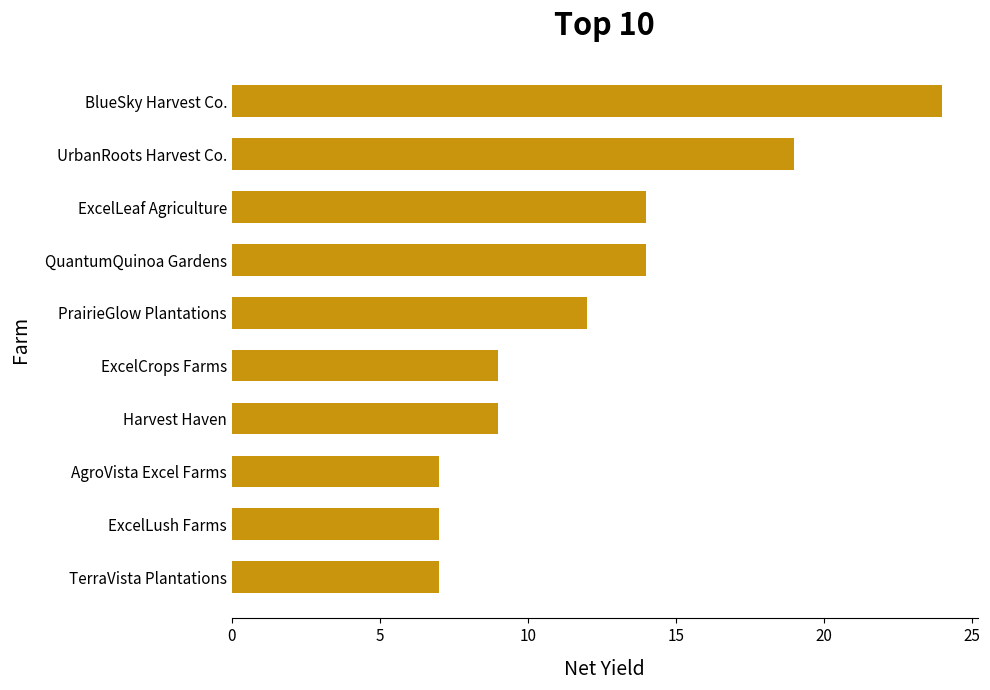

Reading bottom to top, list all the values displayed in this chart.

7	7	7	9	9	12	14	14	19	24